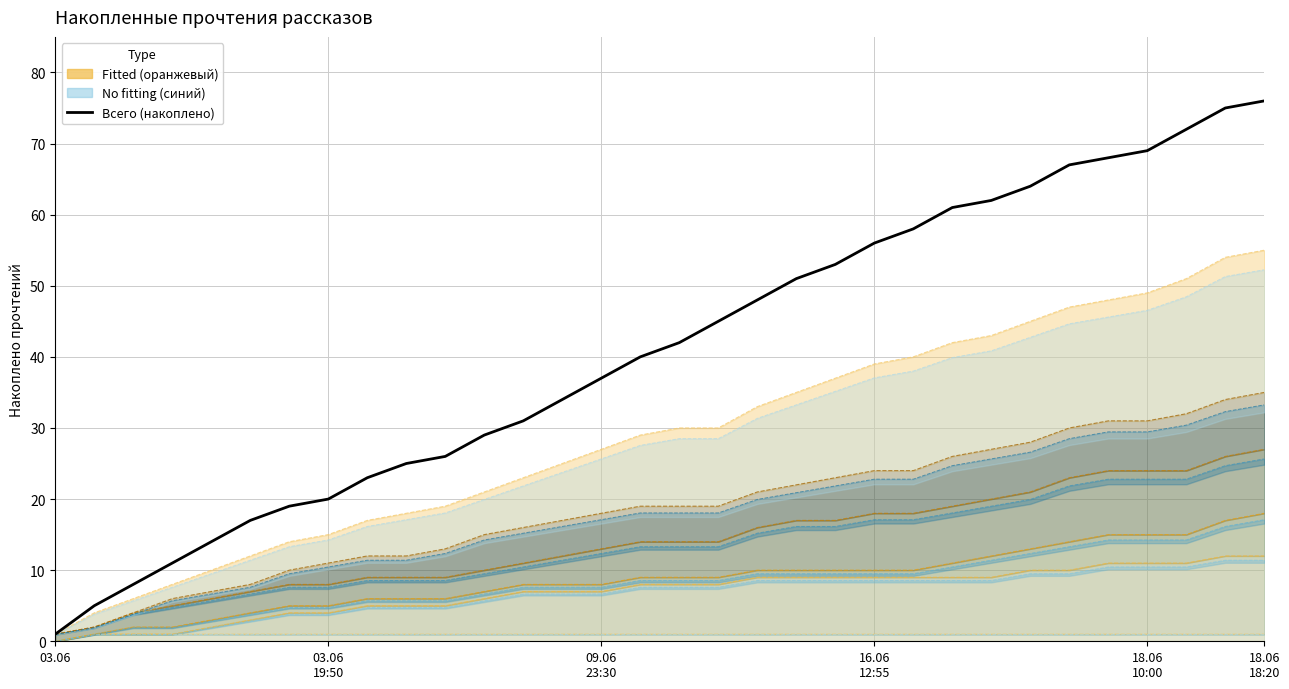

Between 24 and 18, which is larger?

24